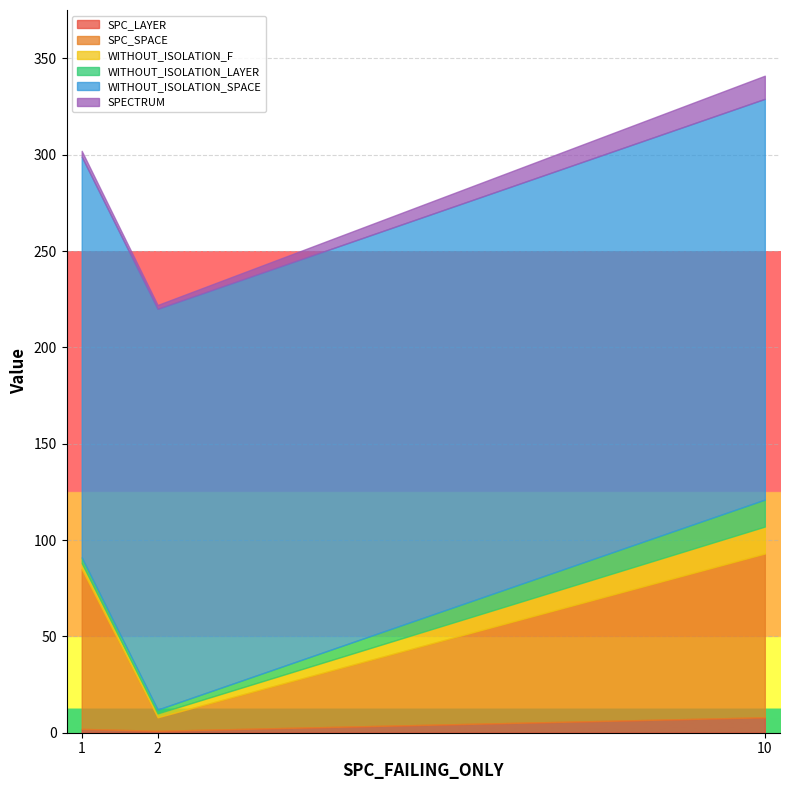

At which label does SPECTRUM reach its minimum?

2